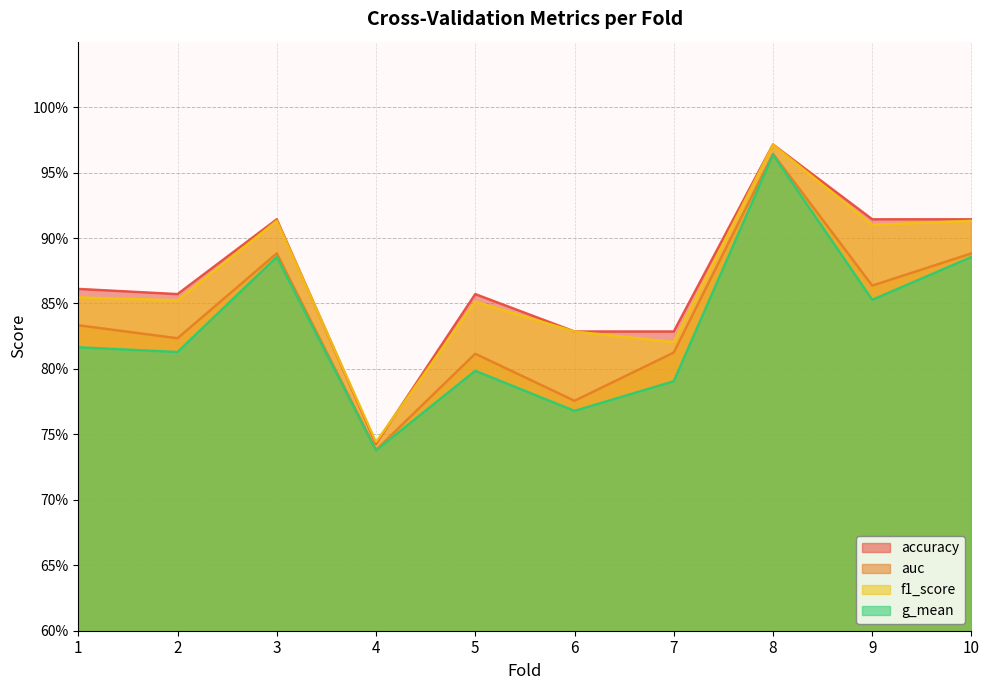

What is the value of the auc point at the 10th from the left?

0.9